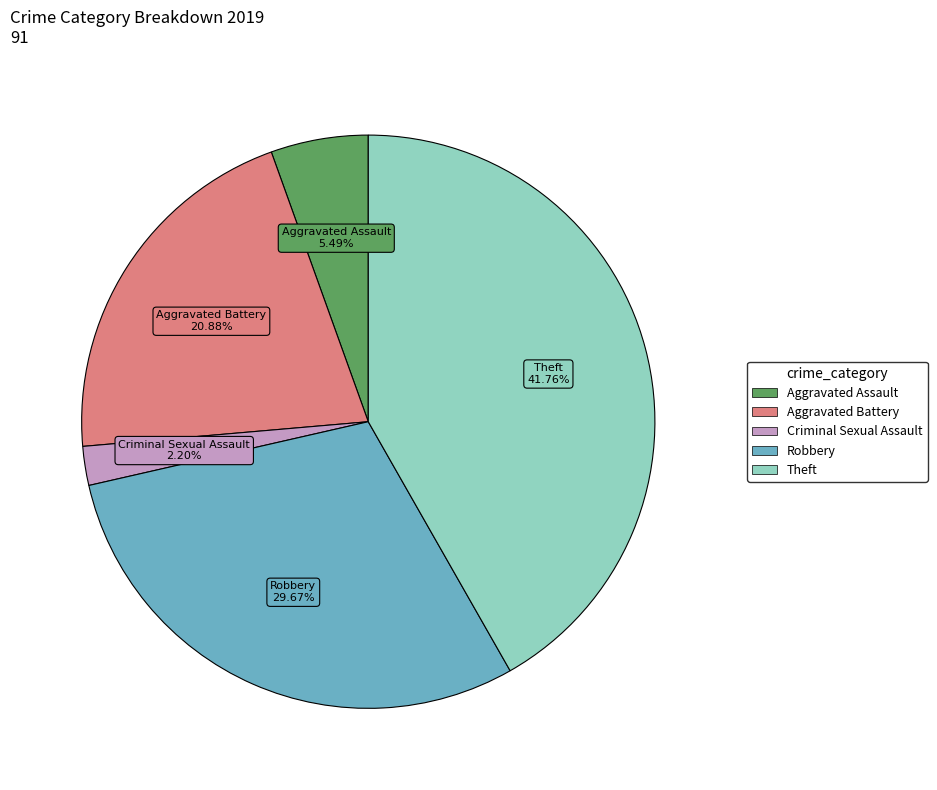

Is there any slice that represents more than half of the pie?

No